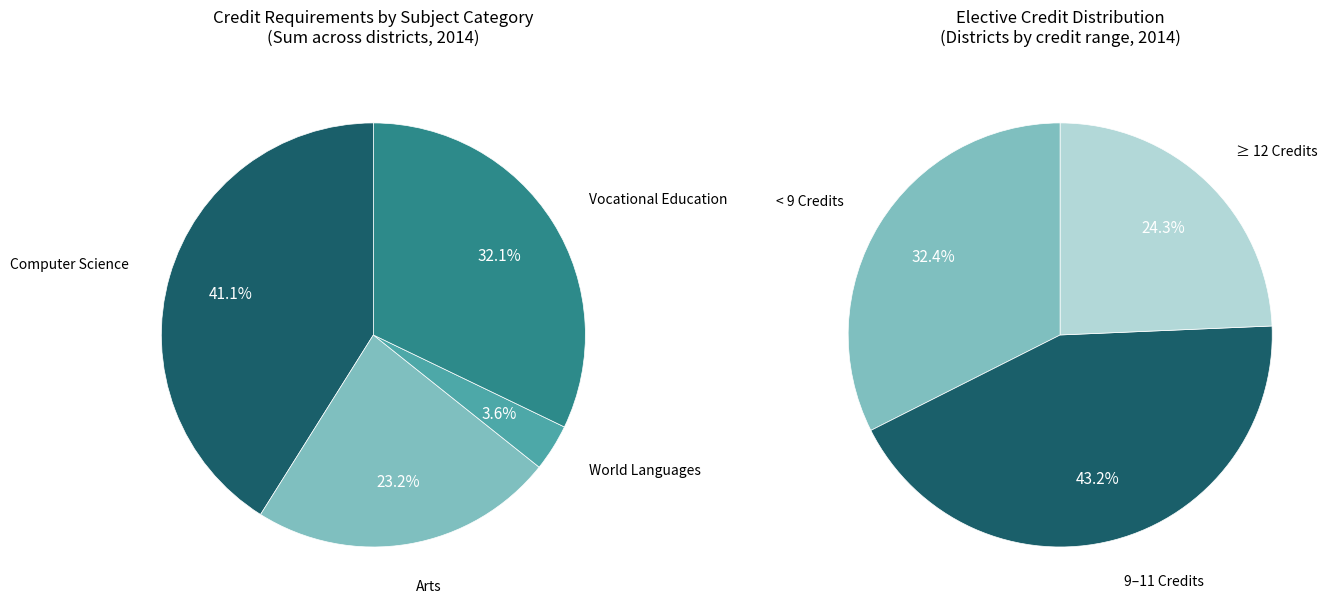

True or false: Ashwaubenon accounts for 1% of the total.

False